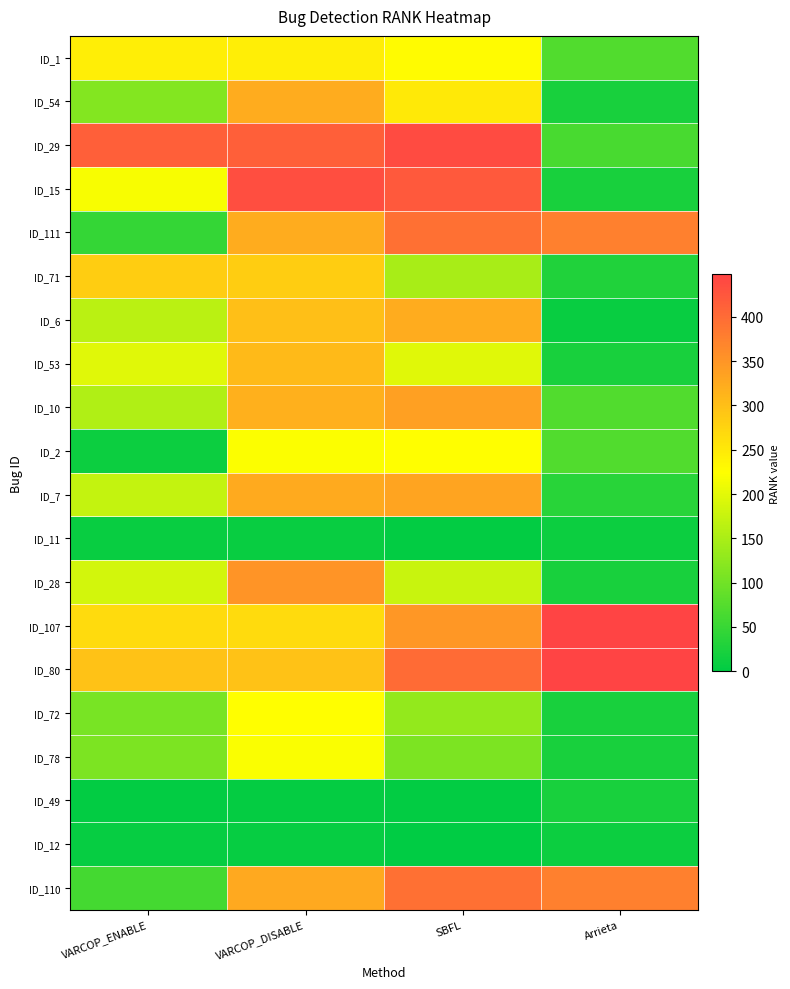

Reading left to right, transcribe all the data shown in this chart.

ID_1: VARCOP_ENABLE=244	VARCOP_DISABLE=244	SBFL=229	Arrieta=72
ID_54: VARCOP_ENABLE=117	VARCOP_DISABLE=323	SBFL=250	Arrieta=21
ID_29: VARCOP_ENABLE=413	VARCOP_DISABLE=413	SBFL=439	Arrieta=64
ID_15: VARCOP_ENABLE=217	VARCOP_DISABLE=434	SBFL=420	Arrieta=21
ID_111: VARCOP_ENABLE=46	VARCOP_DISABLE=323	SBFL=395	Arrieta=376
ID_71: VARCOP_ENABLE=283	VARCOP_DISABLE=283	SBFL=148	Arrieta=29
ID_6: VARCOP_ENABLE=164	VARCOP_DISABLE=300	SBFL=322	Arrieta=8
ID_53: VARCOP_ENABLE=197	VARCOP_DISABLE=305	SBFL=196	Arrieta=21
ID_10: VARCOP_ENABLE=155	VARCOP_DISABLE=317	SBFL=336	Arrieta=72
ID_2: VARCOP_ENABLE=11	VARCOP_DISABLE=222	SBFL=224	Arrieta=72
ID_7: VARCOP_ENABLE=172	VARCOP_DISABLE=324	SBFL=331	Arrieta=35
ID_11: VARCOP_ENABLE=8	VARCOP_DISABLE=8	SBFL=3	Arrieta=11
ID_28: VARCOP_ENABLE=184	VARCOP_DISABLE=351	SBFL=176	Arrieta=21
ID_107: VARCOP_ENABLE=267	VARCOP_DISABLE=267	SBFL=348	Arrieta=448
ID_80: VARCOP_ENABLE=296	VARCOP_DISABLE=296	SBFL=399	Arrieta=448
ID_72: VARCOP_ENABLE=106	VARCOP_DISABLE=224	SBFL=130	Arrieta=21
ID_78: VARCOP_ENABLE=109	VARCOP_DISABLE=220	SBFL=110	Arrieta=21
ID_49: VARCOP_ENABLE=2	VARCOP_DISABLE=4	SBFL=2	Arrieta=21
ID_12: VARCOP_ENABLE=6	VARCOP_DISABLE=6	SBFL=1	Arrieta=11
ID_110: VARCOP_ENABLE=60	VARCOP_DISABLE=326	SBFL=395	Arrieta=376